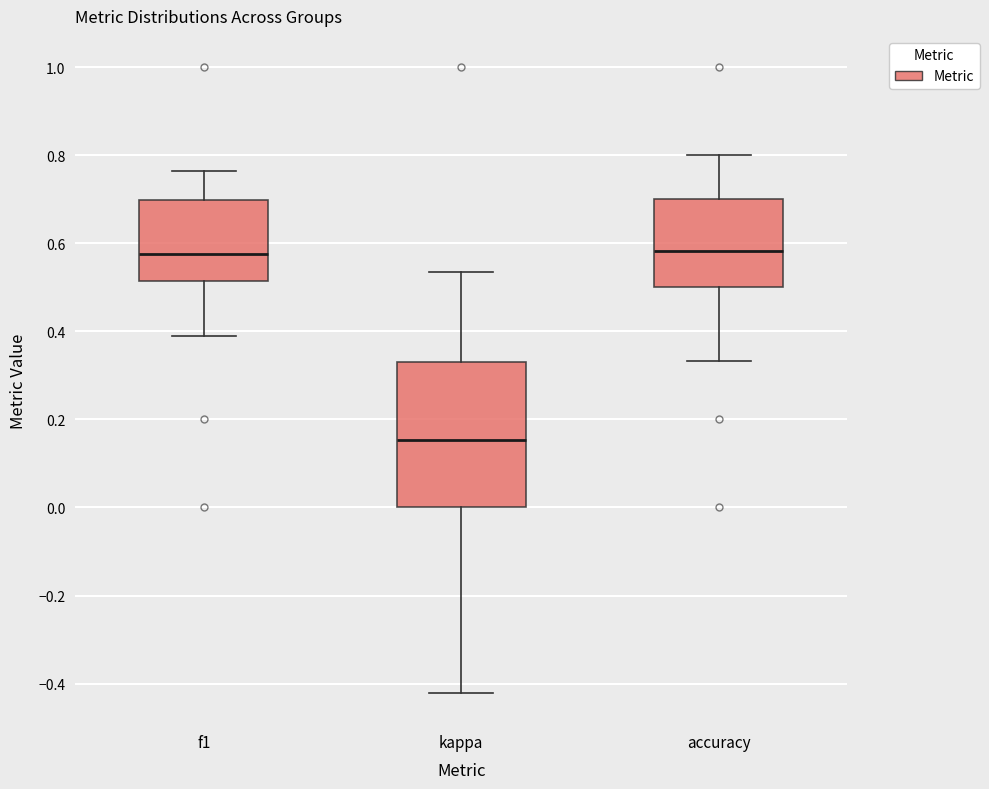

Where is the upper edge of the box for kappa on the y-axis? The values are not printed on the chart, so give them approximately, as read against the axis.

0.34